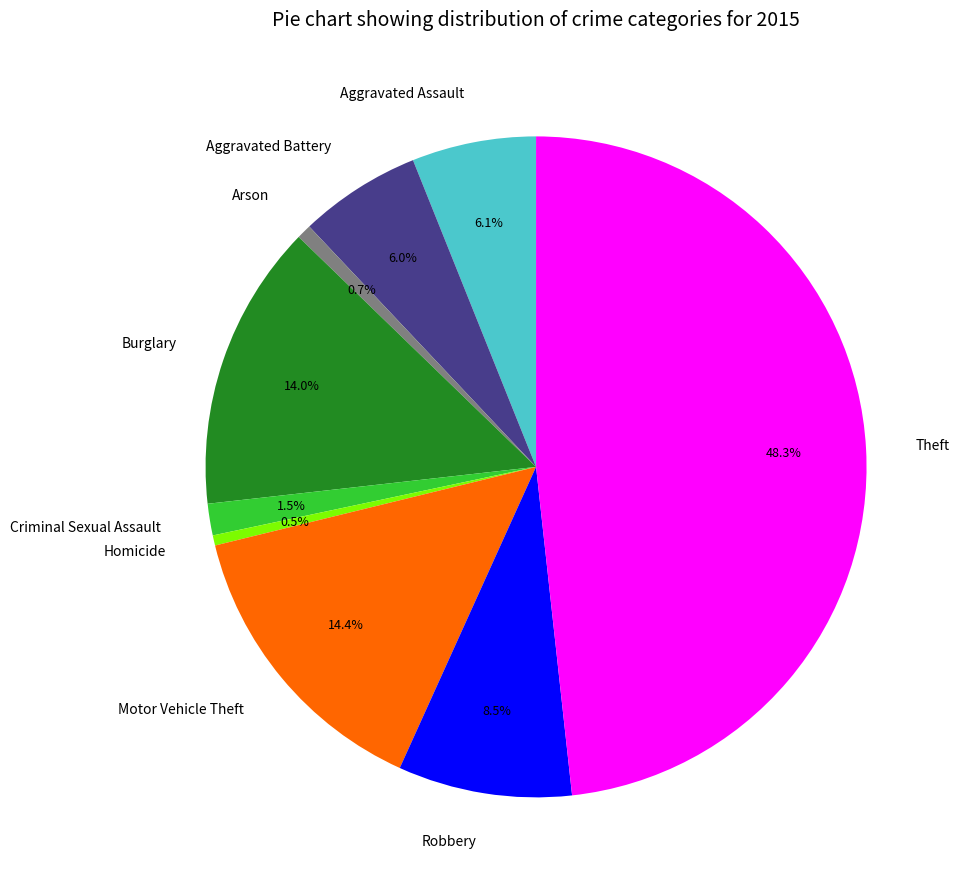

Which has a higher value, Arson or Aggravated Battery?

Aggravated Battery